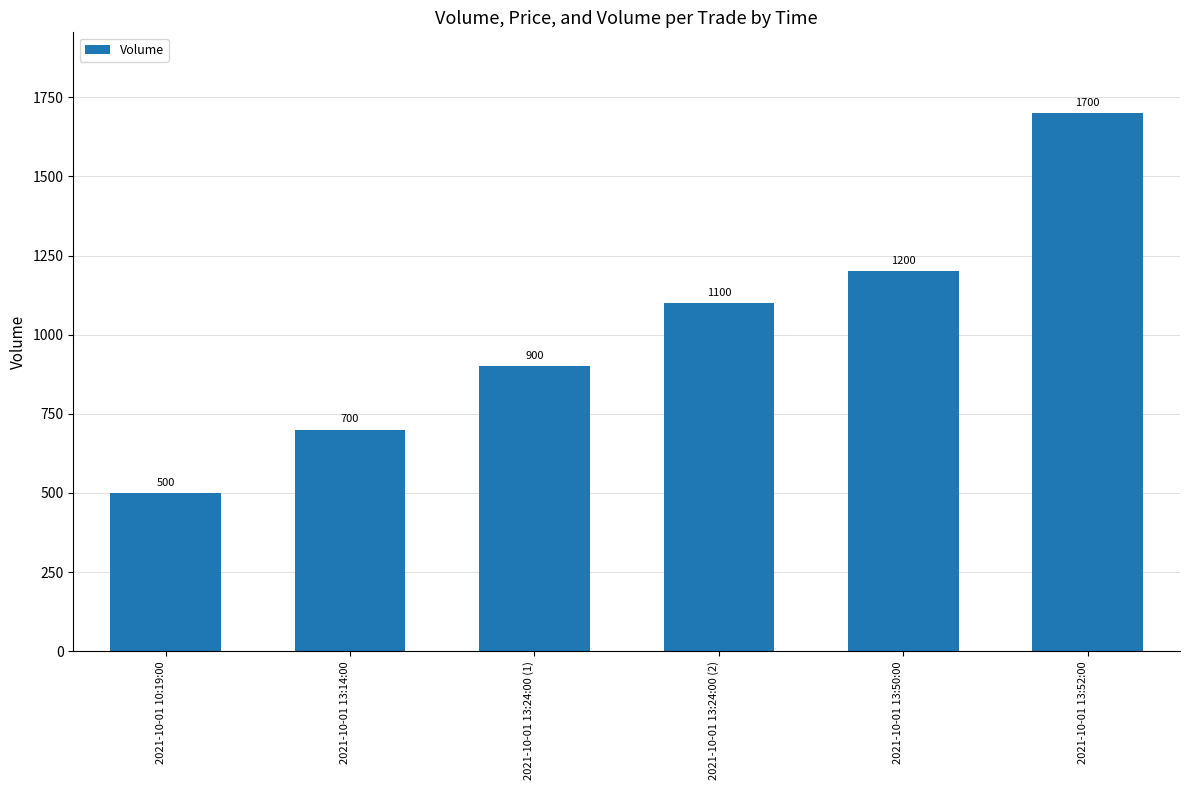

At which category does the chart reach its peak across all series?

2021-10-01 13:52:00